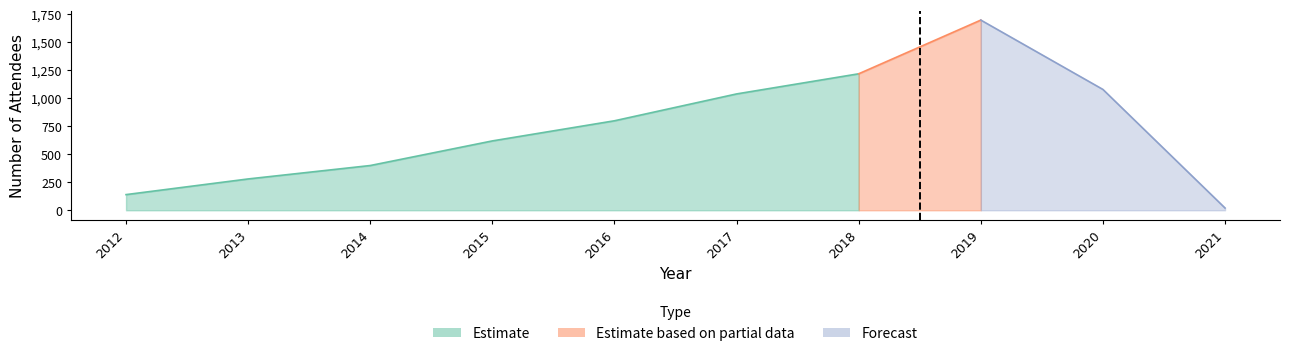

True or false: there are more than 0 points higher than both neighbors.

True